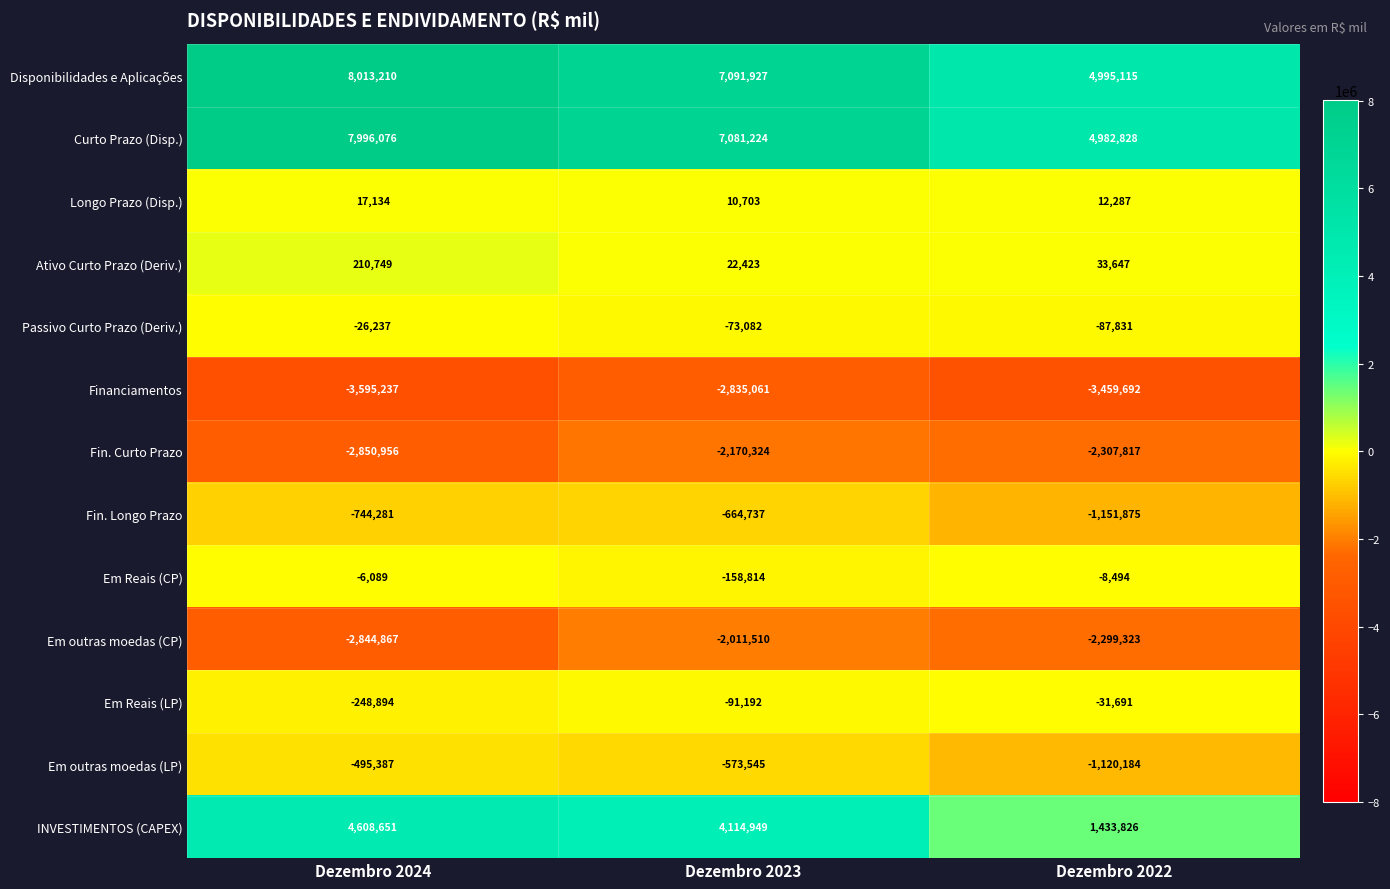

Is it true that Fin. Longo Prazo equals -1819813 at Dezembro 2022?

False